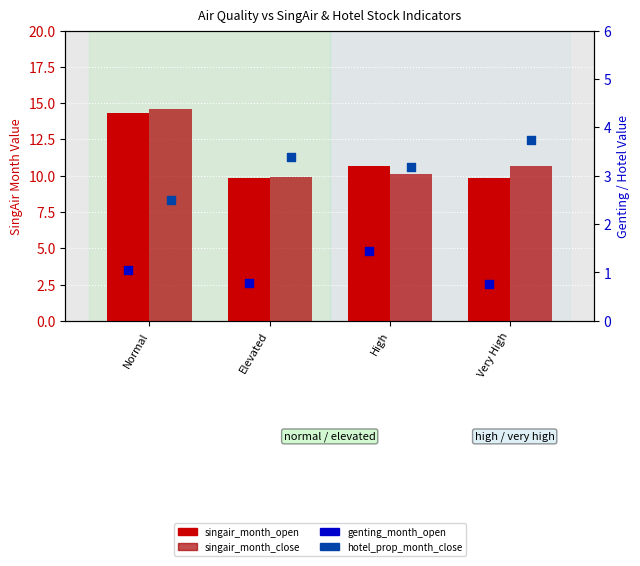

Which series contains the lowest Y value?

genting_month_open